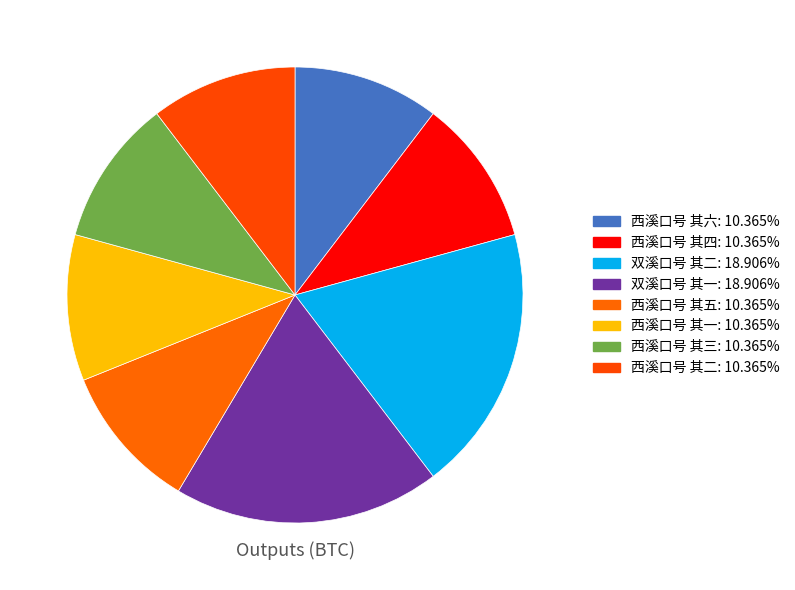

What percentage is the 双溪口号 其二 slice, to the nearest percent?

19%